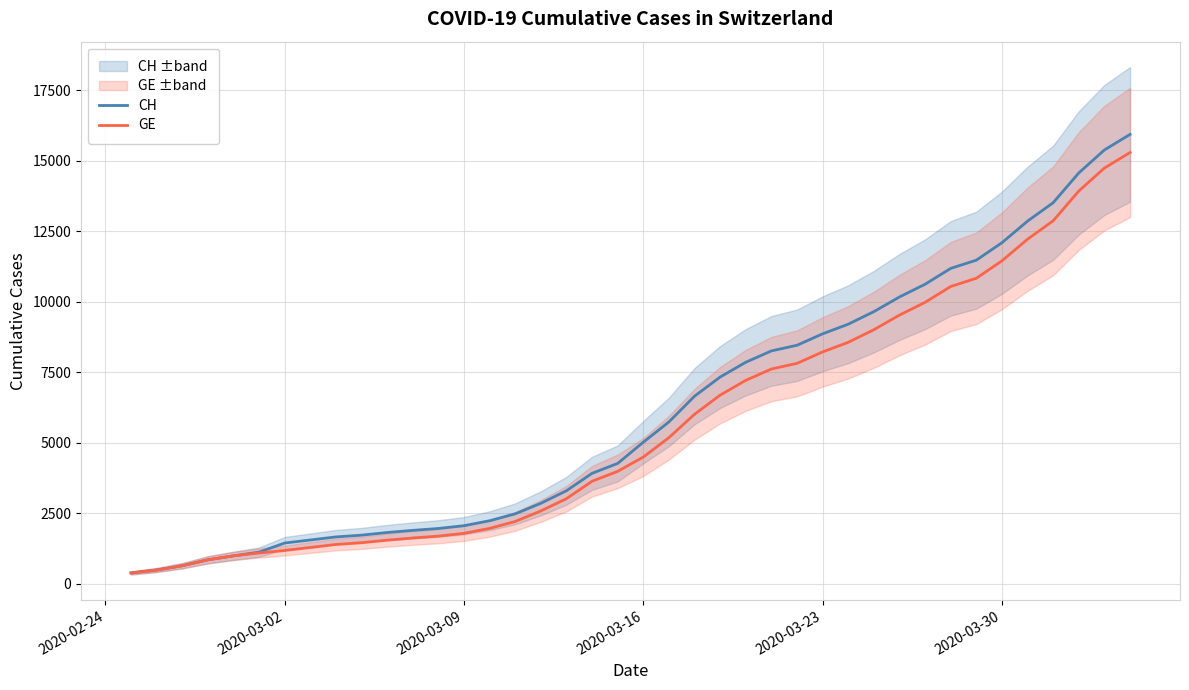

What is the highest value of the CH series?

15926